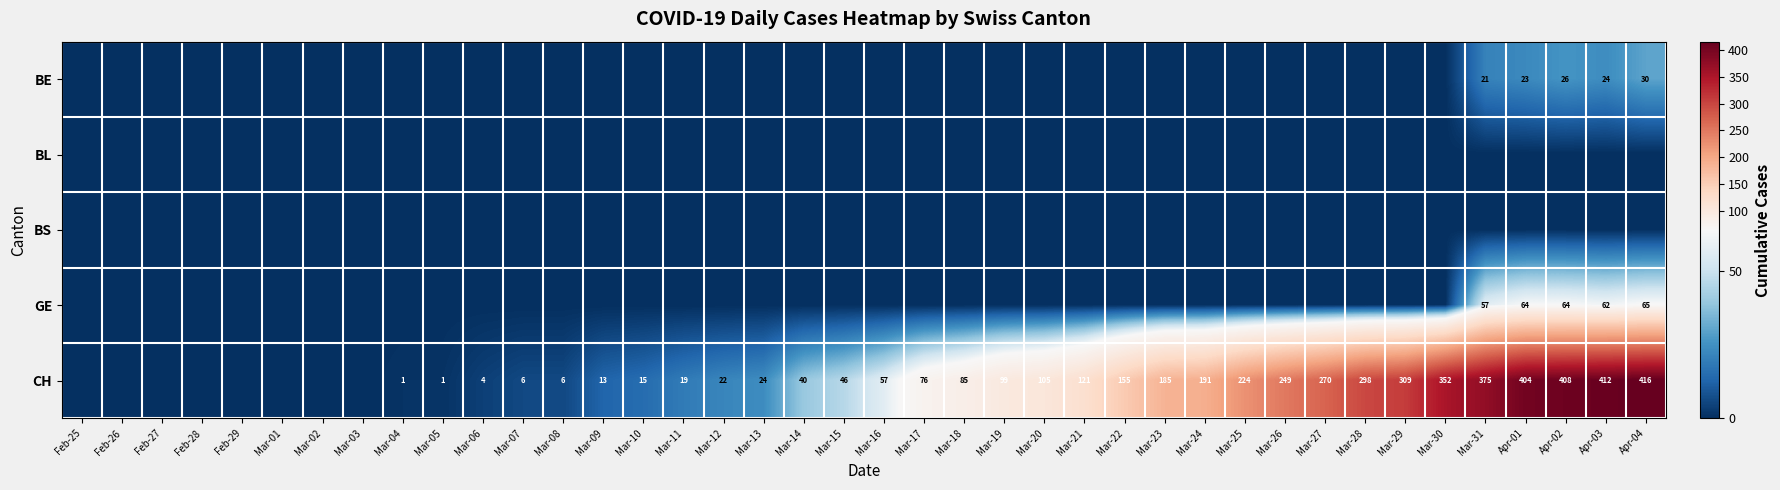

The value of CH at Mar-30 is 352. True or false?

True